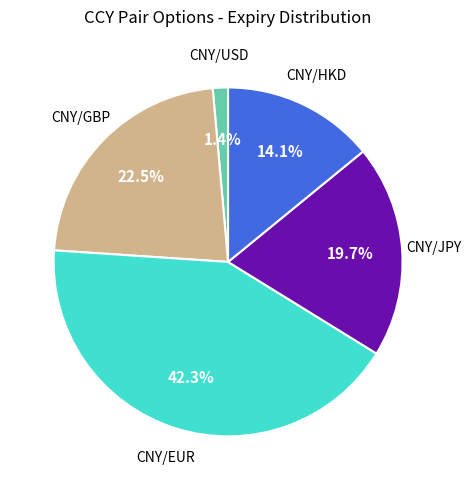

Which slice is the smallest?

CNY/USD